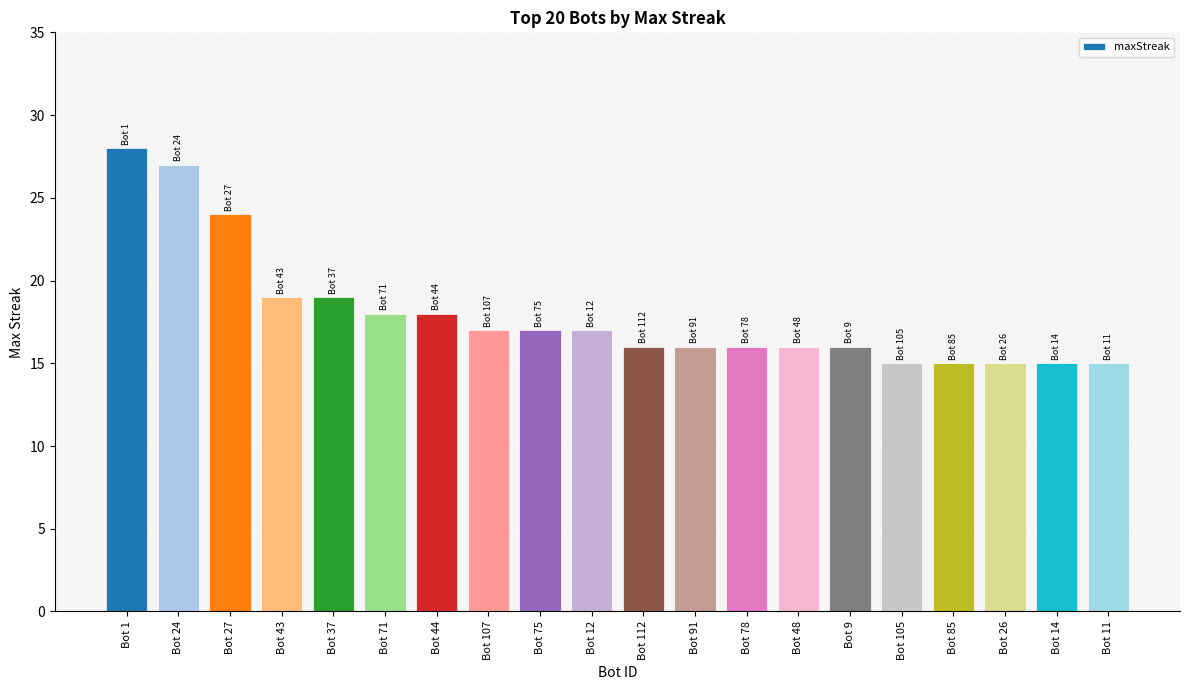

How many distinct data groups are displayed?

1